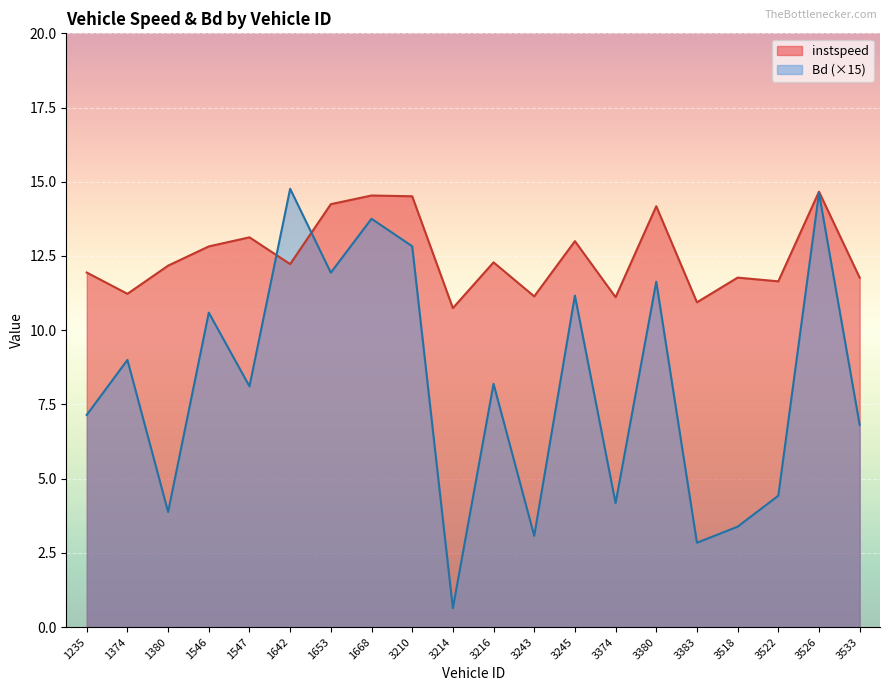

What is the sum of all Bd values?

163.0